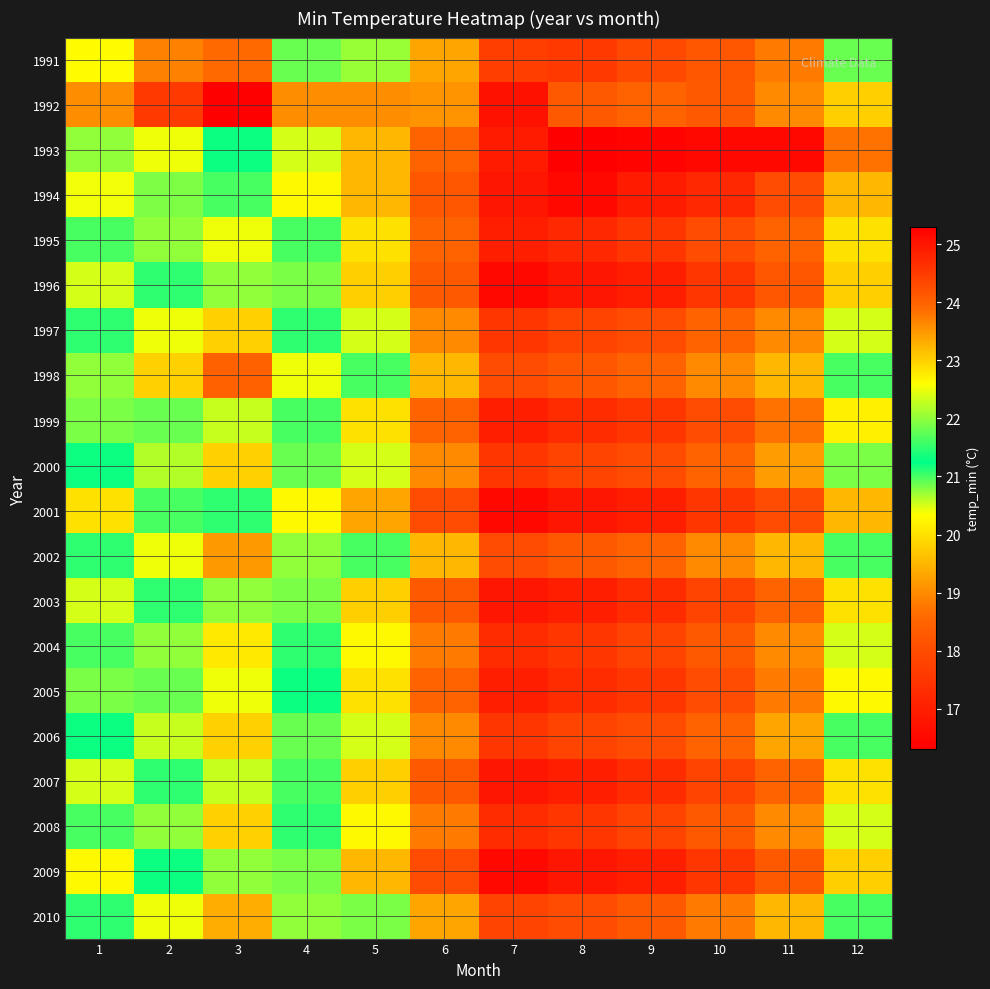

Is it true that 1994 equals 28.6 at 12?

False